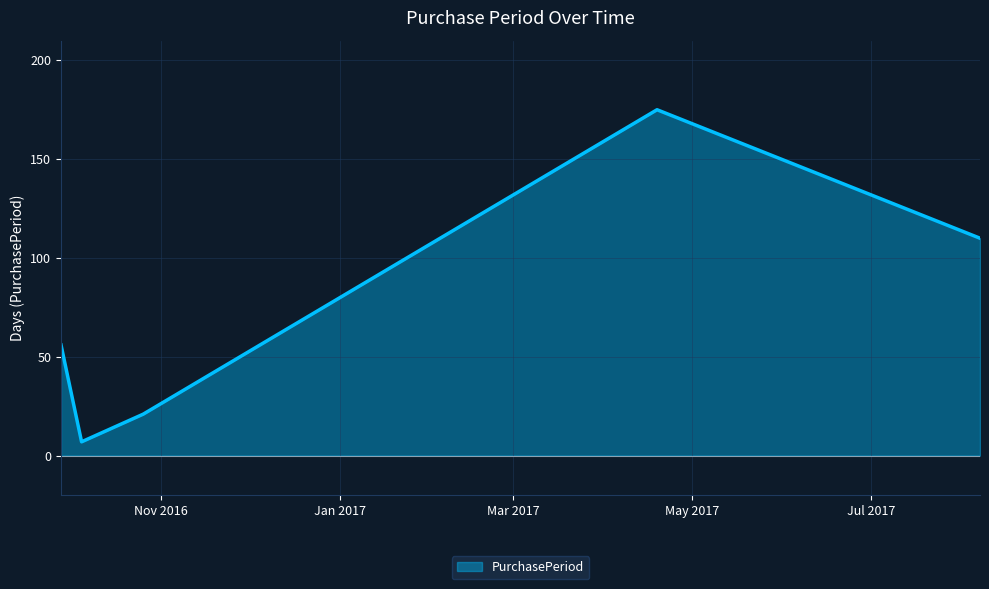

What is the minimum value shown in the chart?

7